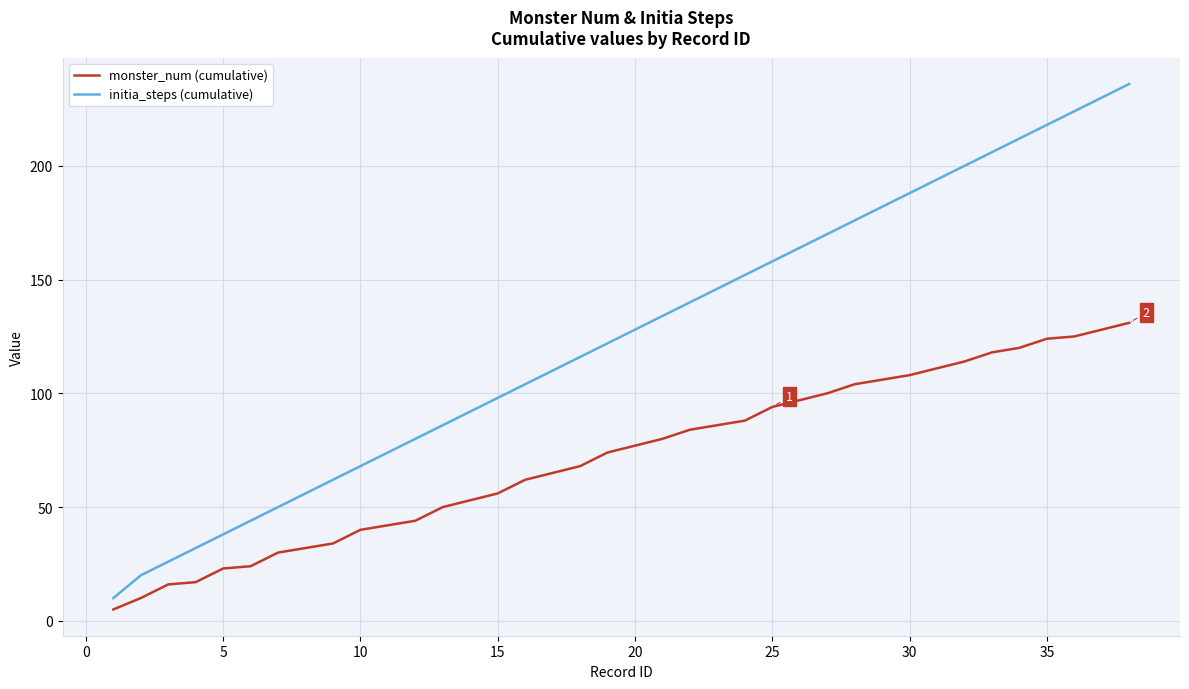

List the series in order of their overall mean, highest first.

initia_steps (cumulative), monster_num (cumulative)